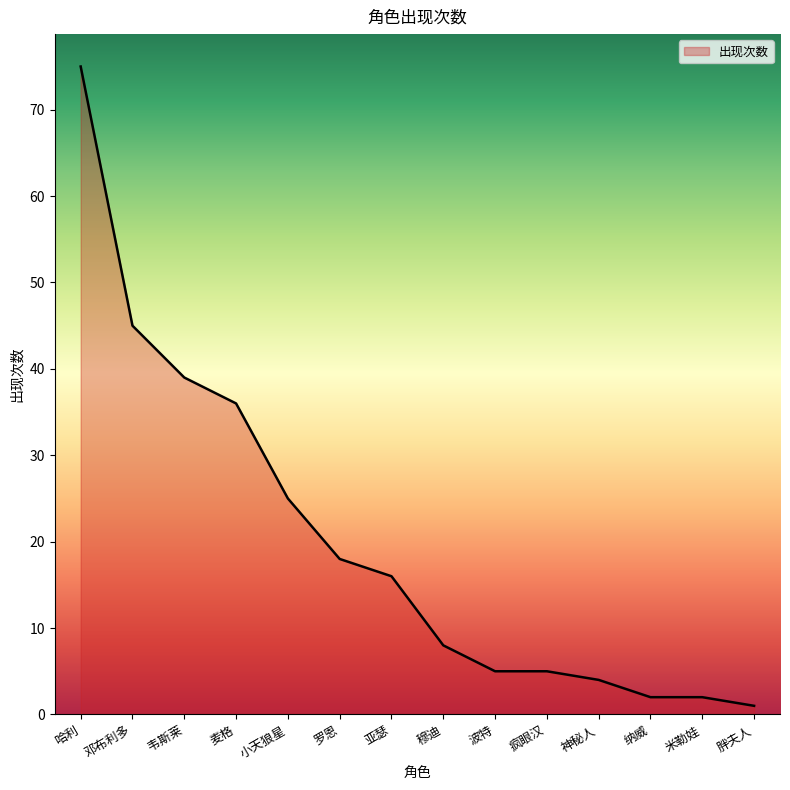

What is the maximum value shown in the chart?

75